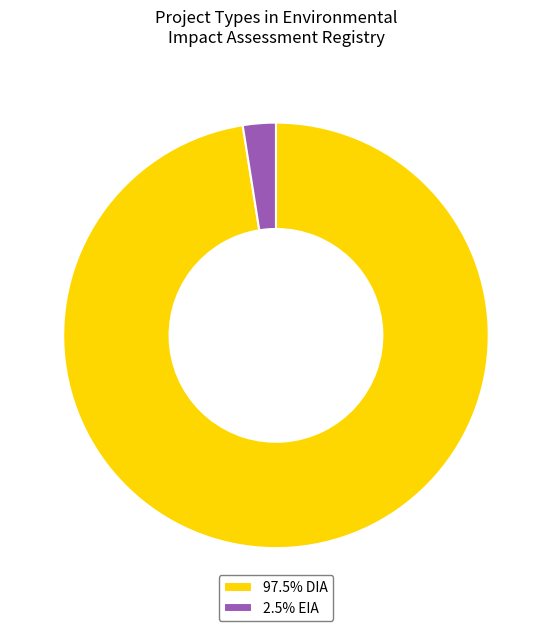

What is the ratio of the value at 97.5% DIA to the value at 2.5% EIA?

39.0